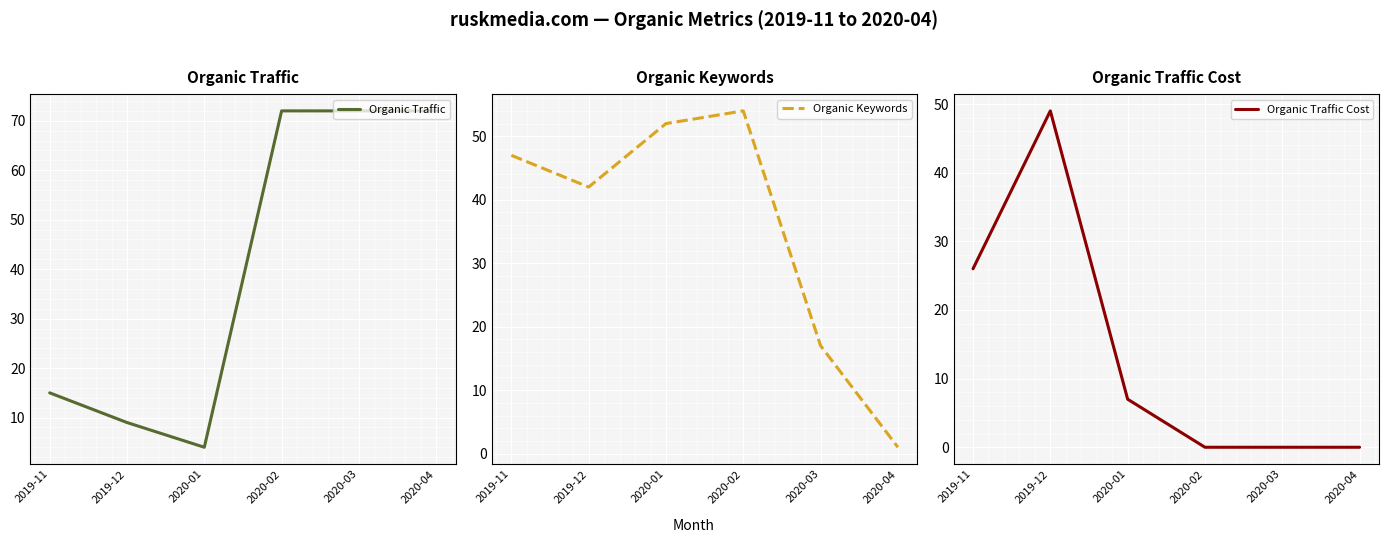

Which series changed the most between 2020-01 and 2020-02?

Organic Traffic